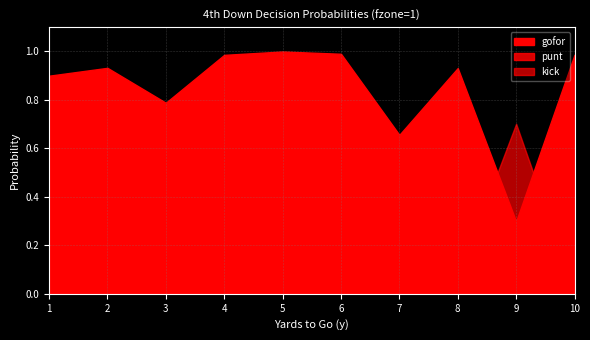

True or false: punt and kick intersect in this chart.

False